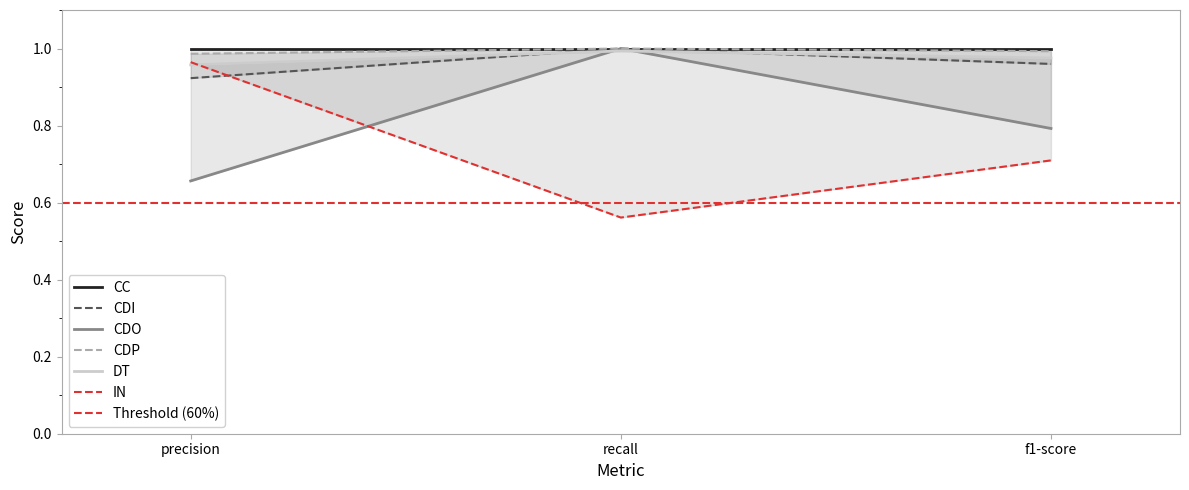

True or false: CDP has a value of 1.0 at recall.

True